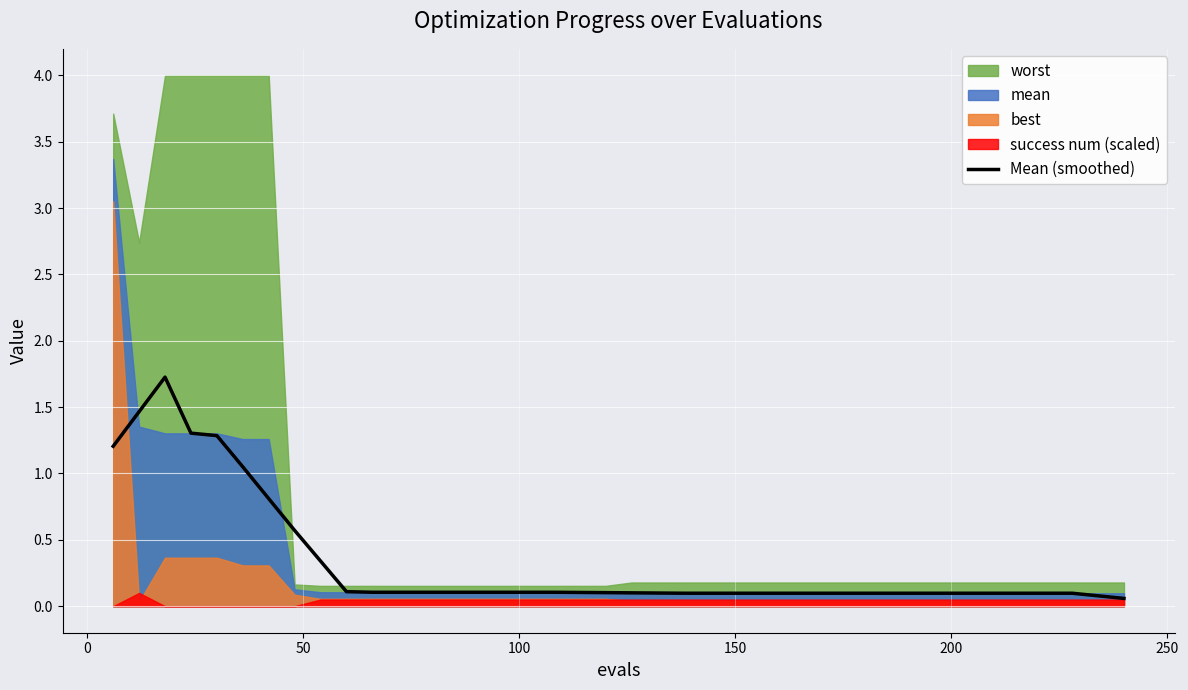

What is the value of the 30th point from the left?

0.1